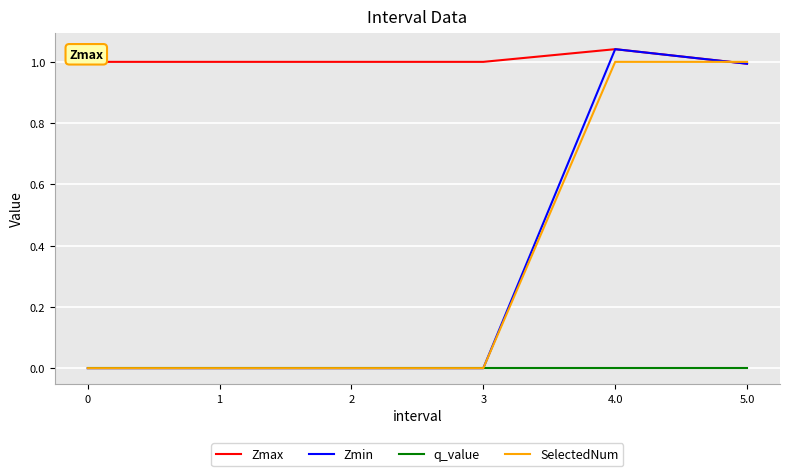

What position from the right is 1?

5